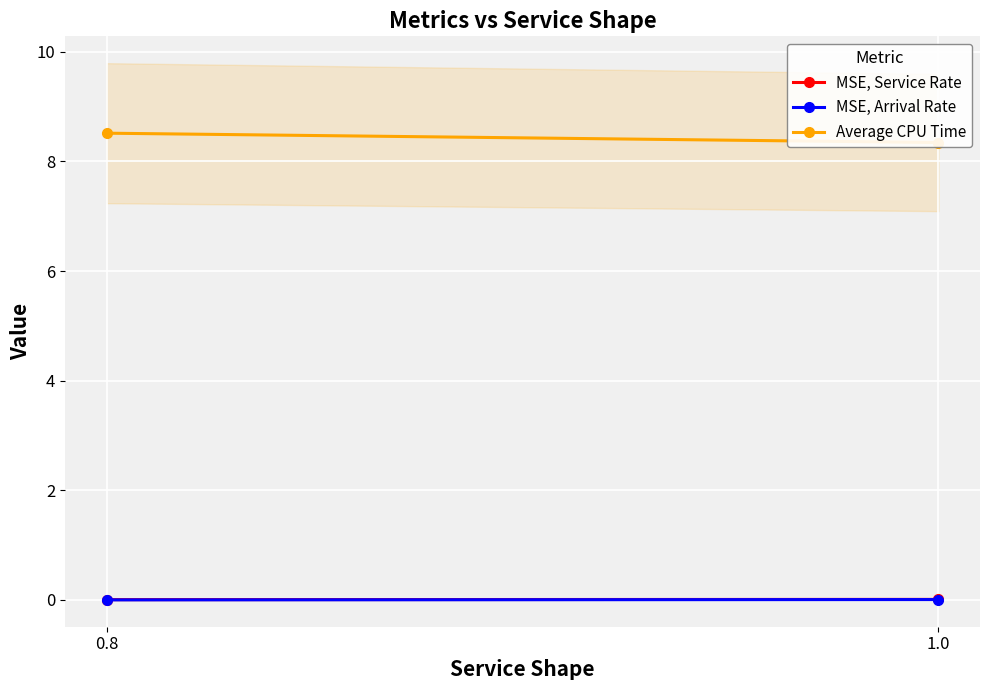

The value of Average CPU Time at 1.0 is 10.9. True or false?

False